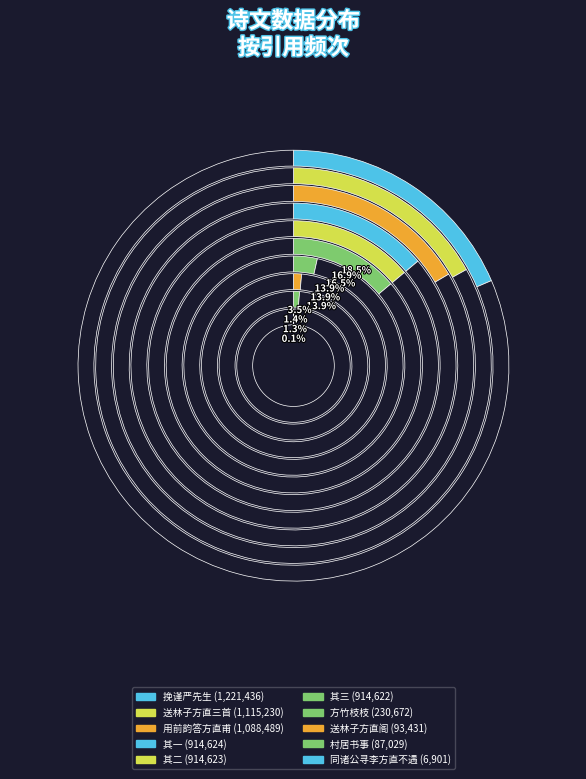

What is the smallest slice in the pie chart?

同诸公寻李方直不遇